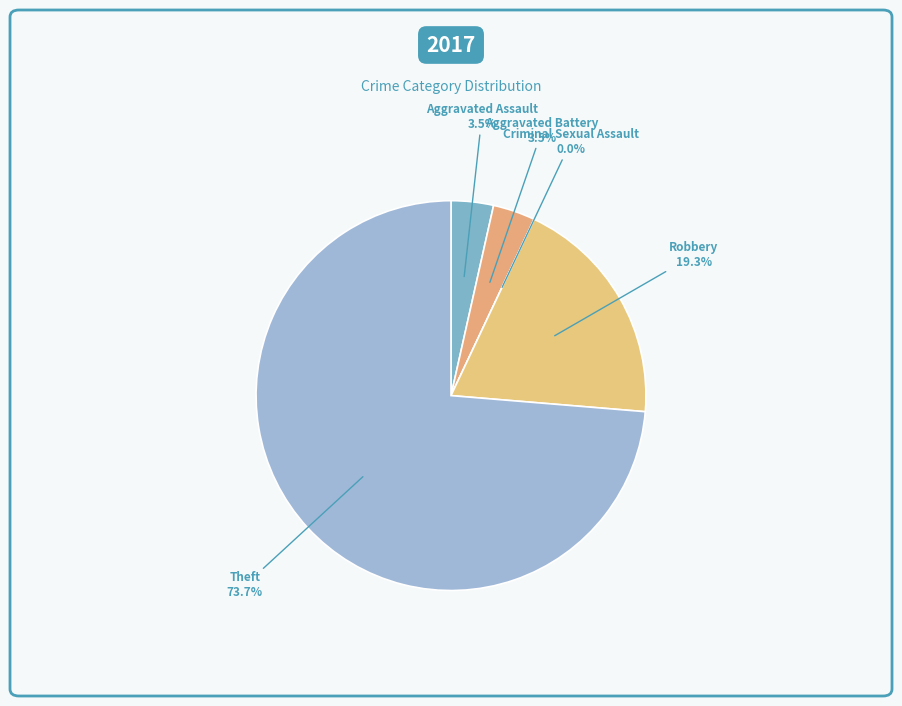

To the nearest percent, what is the combined percentage of Aggravated Battery and Theft?

77%